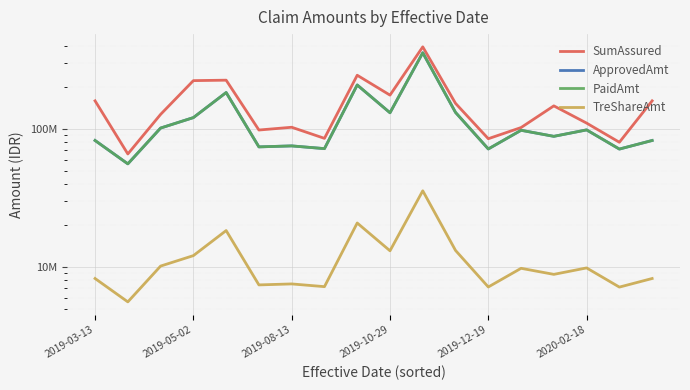

What is the greatest value displayed?

393429537.0